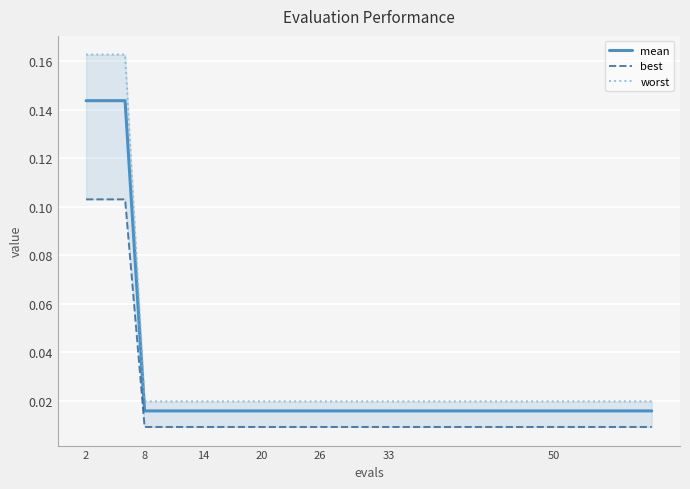

How many lines are shown in the chart?

3